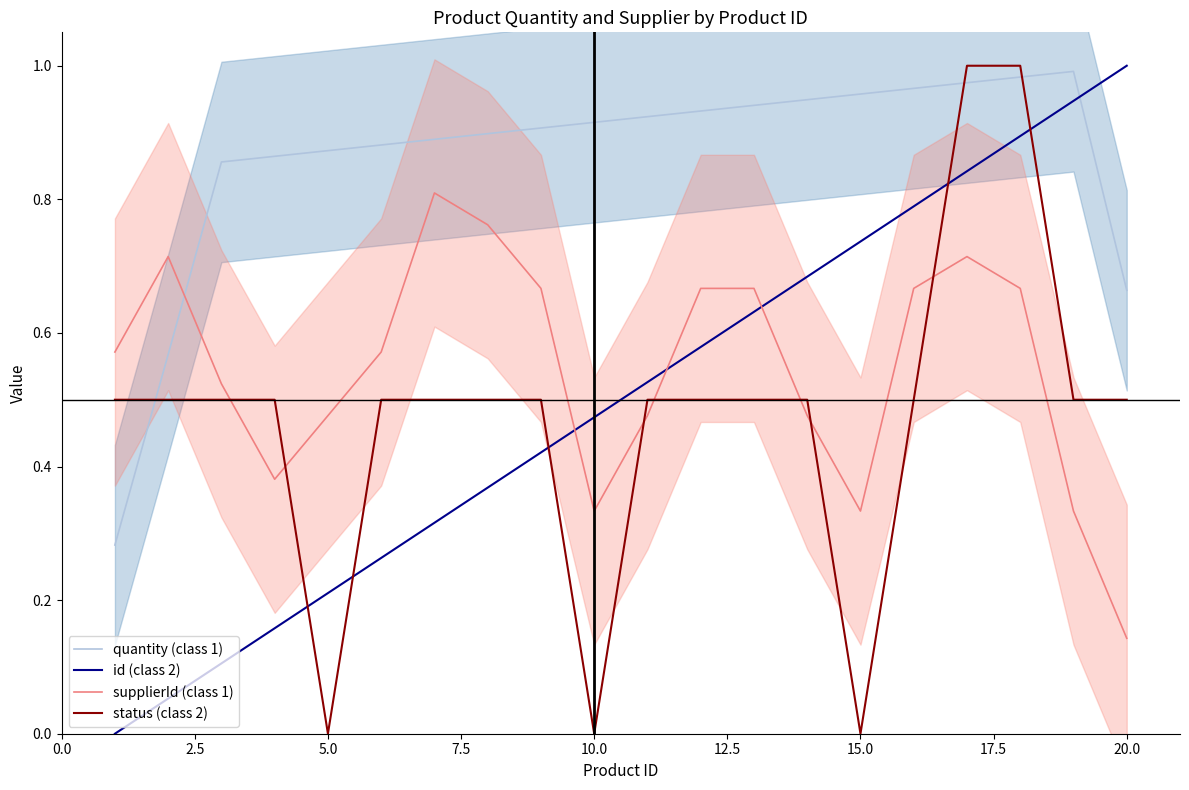

The value of id (class 2) at 10.0 is 0.3. True or false?

False